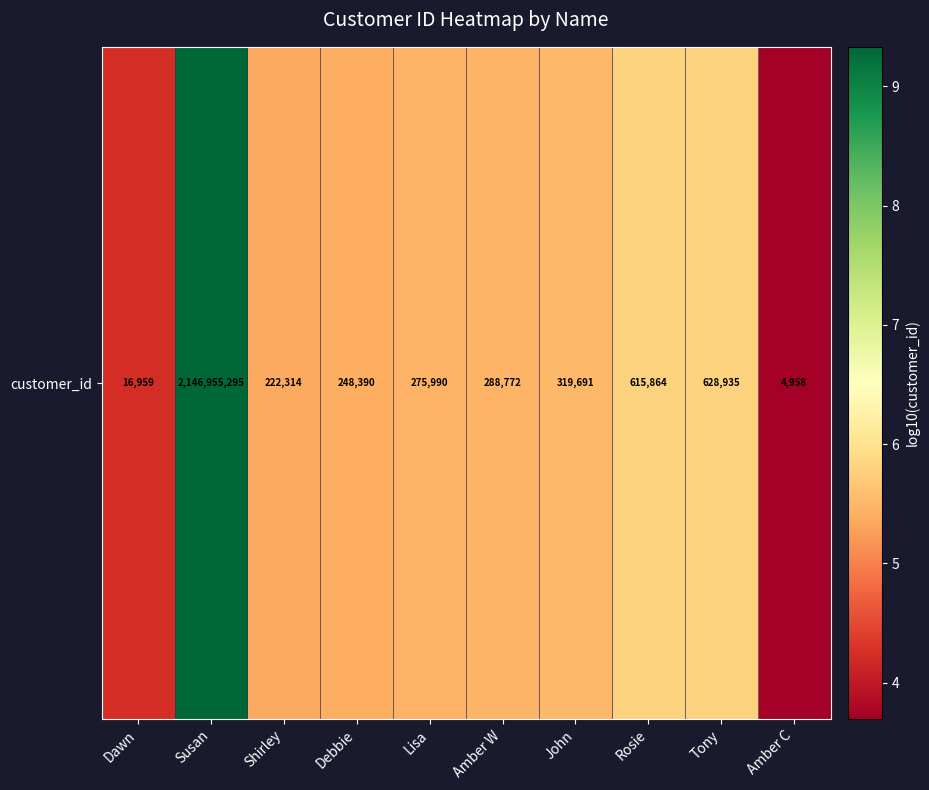

Rank the categories by value from highest to lowest.

Susan, Tony, Rosie, John, Amber W, Lisa, Debbie, Shirley, Dawn, Amber C